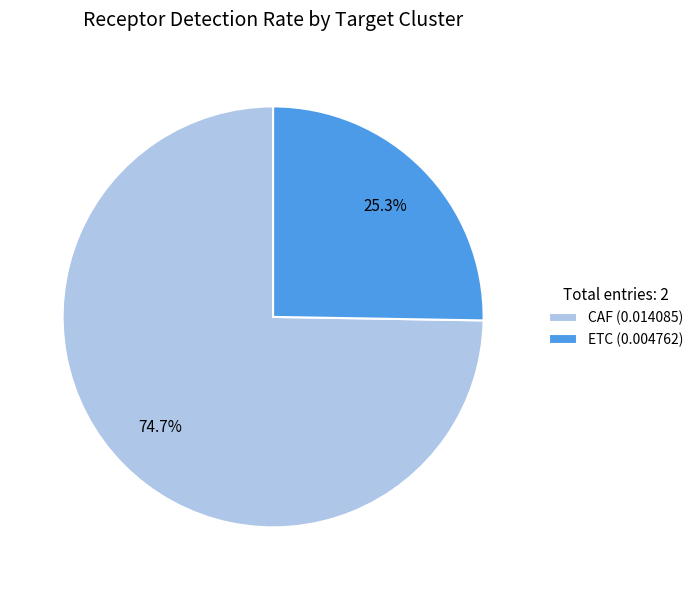

To the nearest percent, what is the average slice percentage?

50%